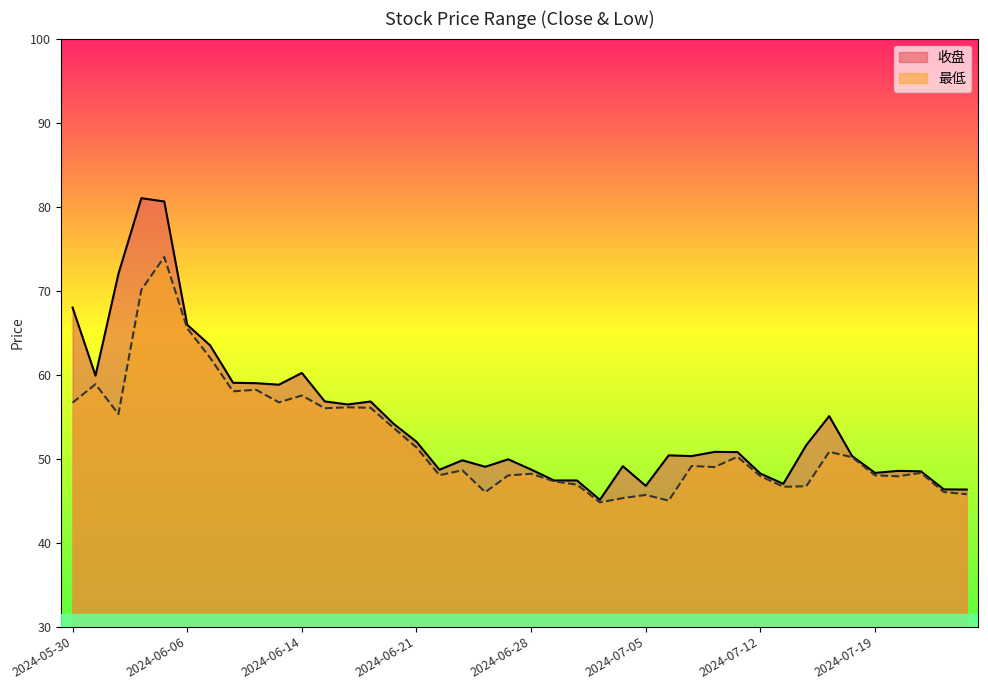

How many values in the 最低 series exceed 49?

20